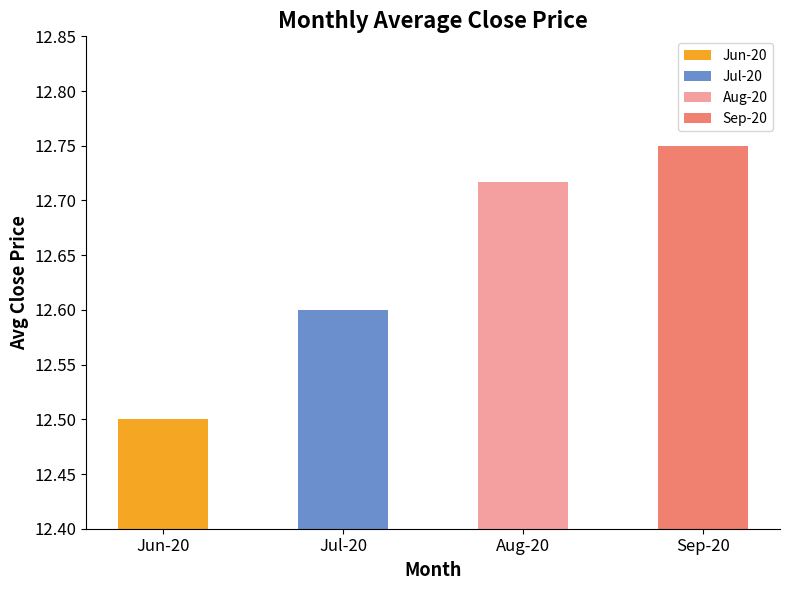

Is it true that the value at Jul-20 is 12.6?

True